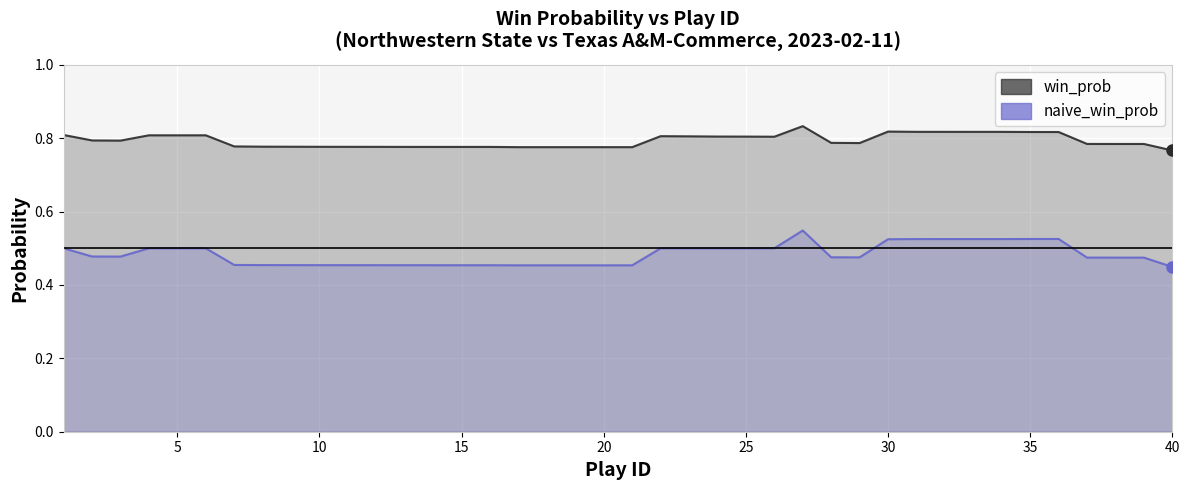

What is the value of the naive_win_prob point at the 18th from the left?

0.5